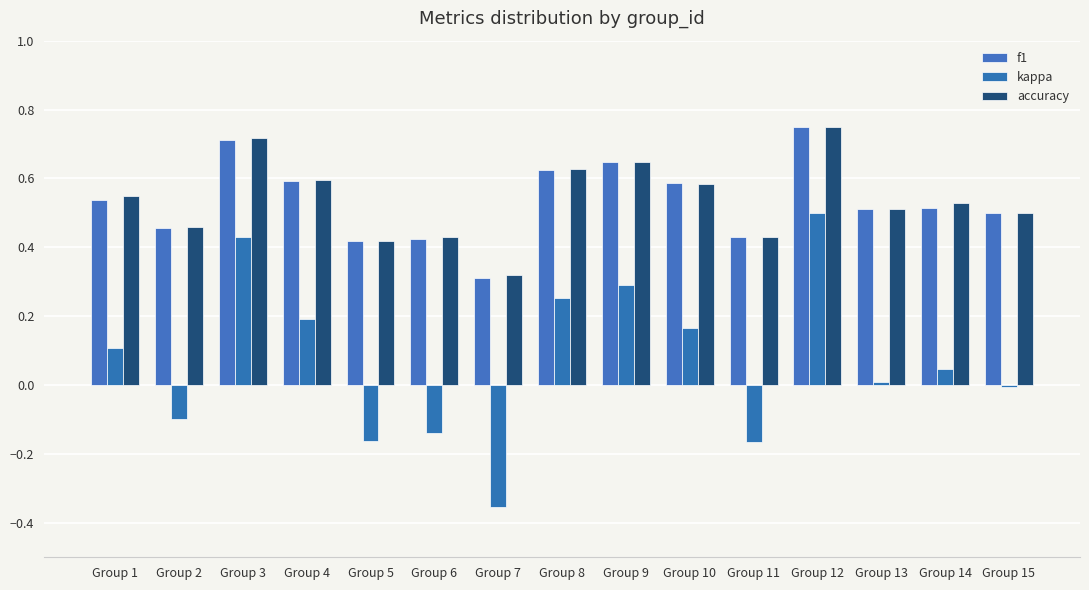

What is the minimum value for kappa?

-0.4